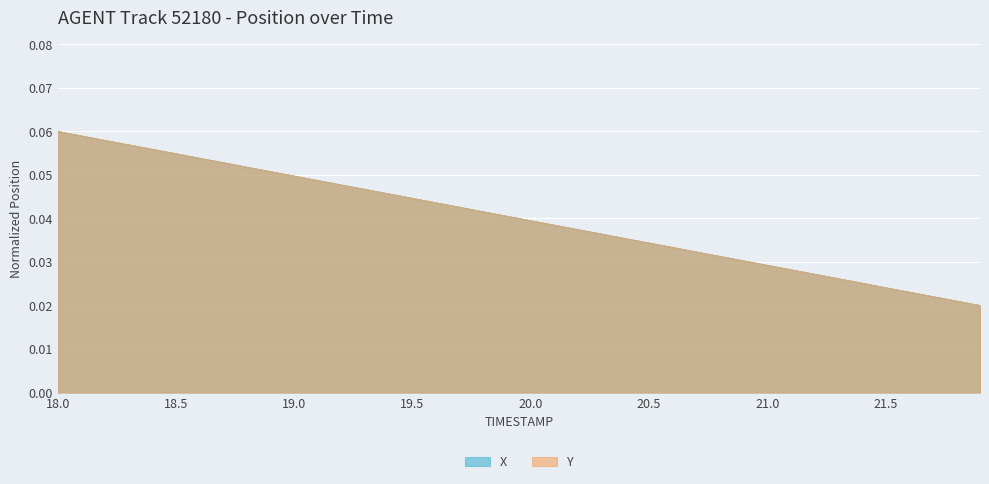

Does the chart display data point markers on the line(s)?

No